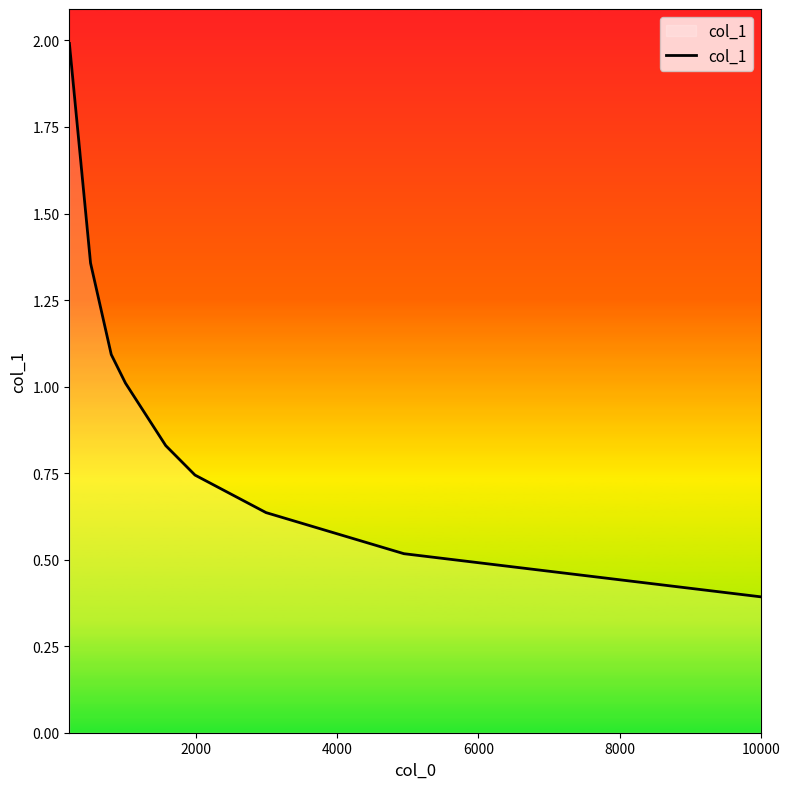

What is the greatest value displayed?

2.0